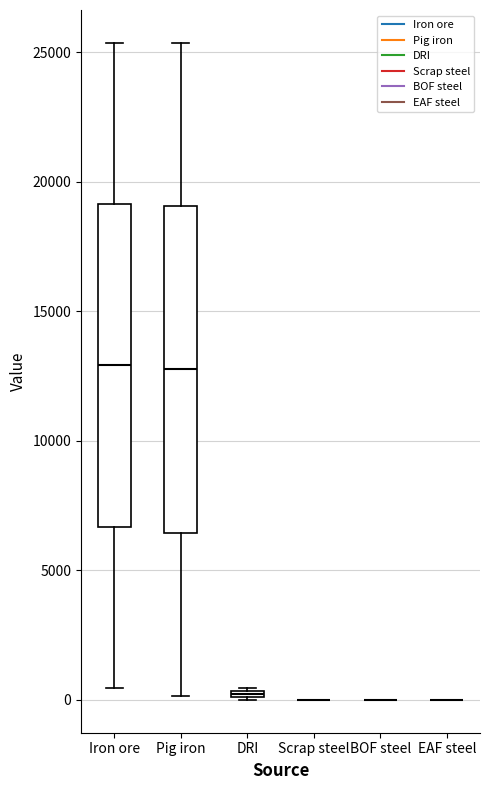

Where is the lower edge of the box for DRI on the y-axis? The values are not printed on the chart, so give them approximately, as read against the axis.

0